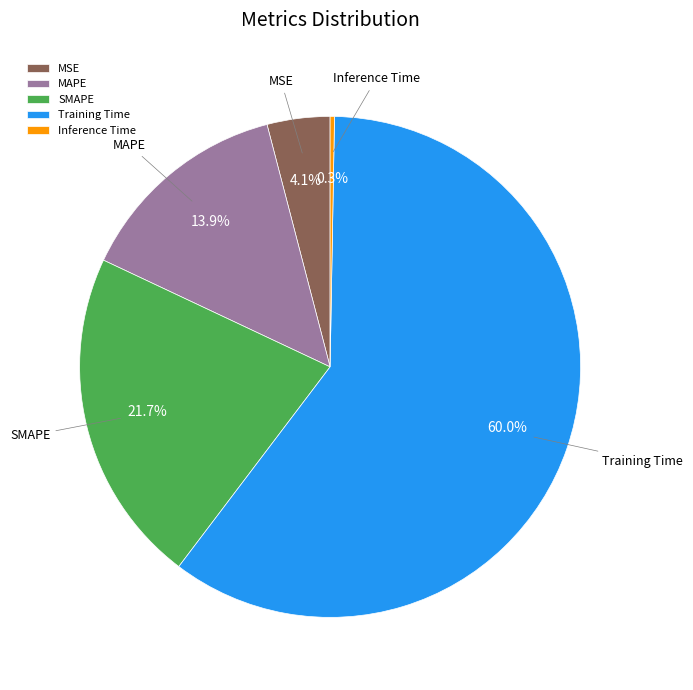

True or false: SMAPE accounts for 22% of the total.

True